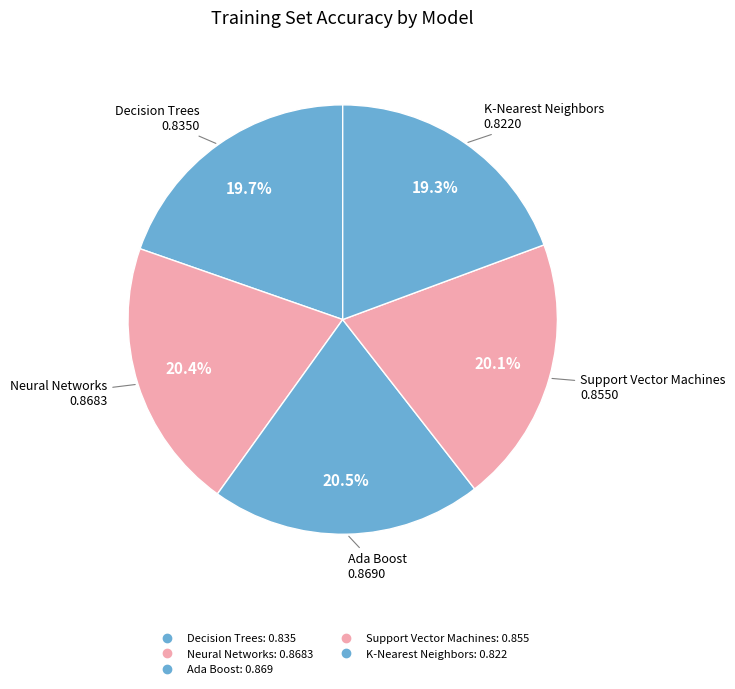

To the nearest percent, what is the average slice percentage?

20%